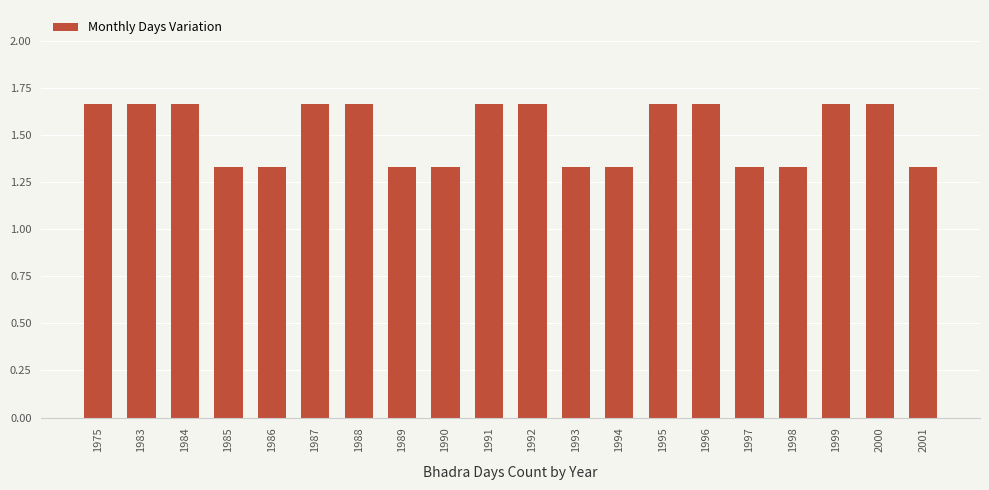

What is the sum of the values at 1975 and 1994?

3.0